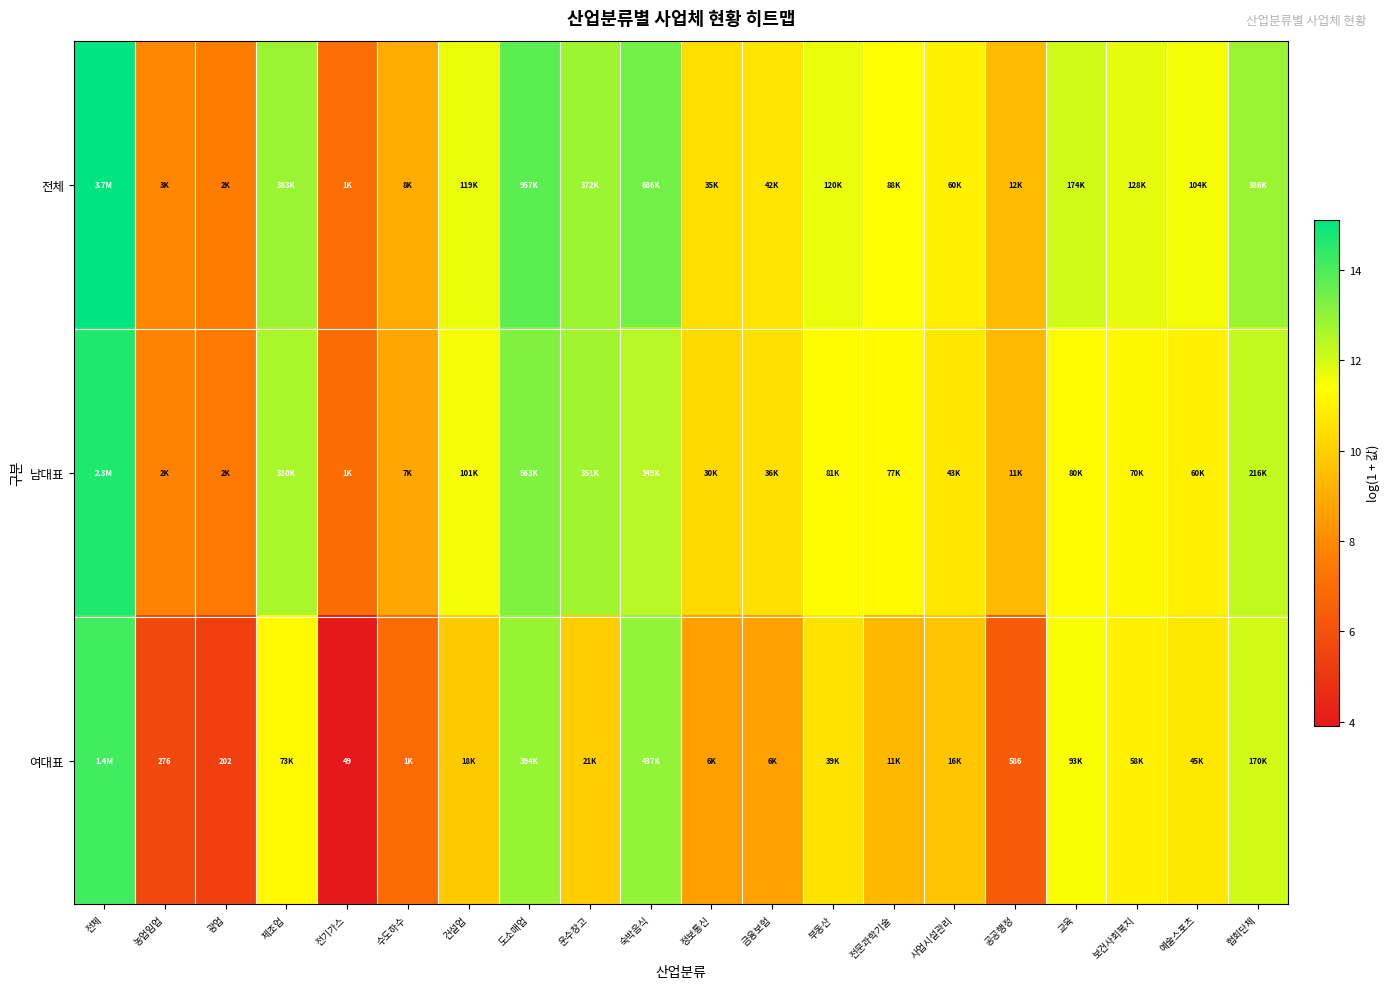

What is the highest value of the 여대표 series?

14.1